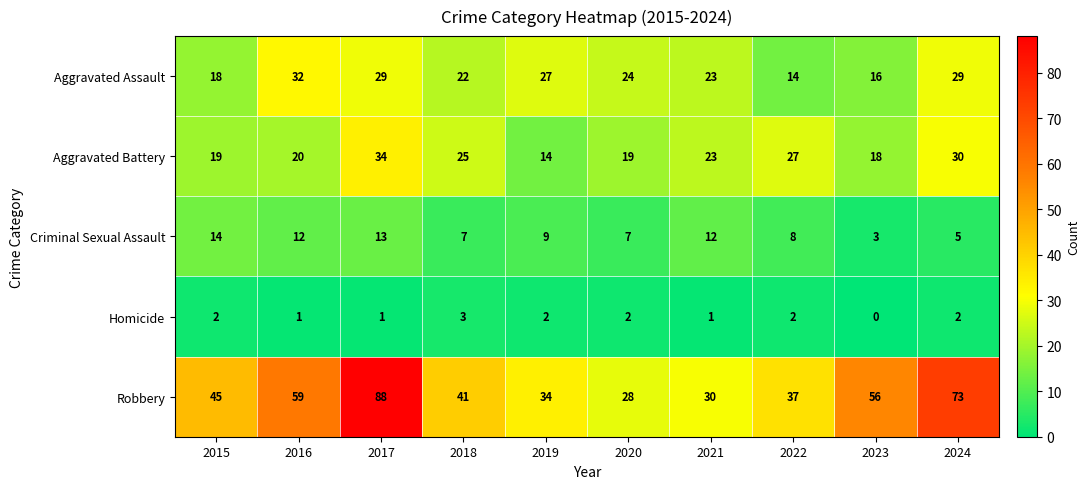

Which category has the highest value in the Criminal Sexual Assault series?

2015